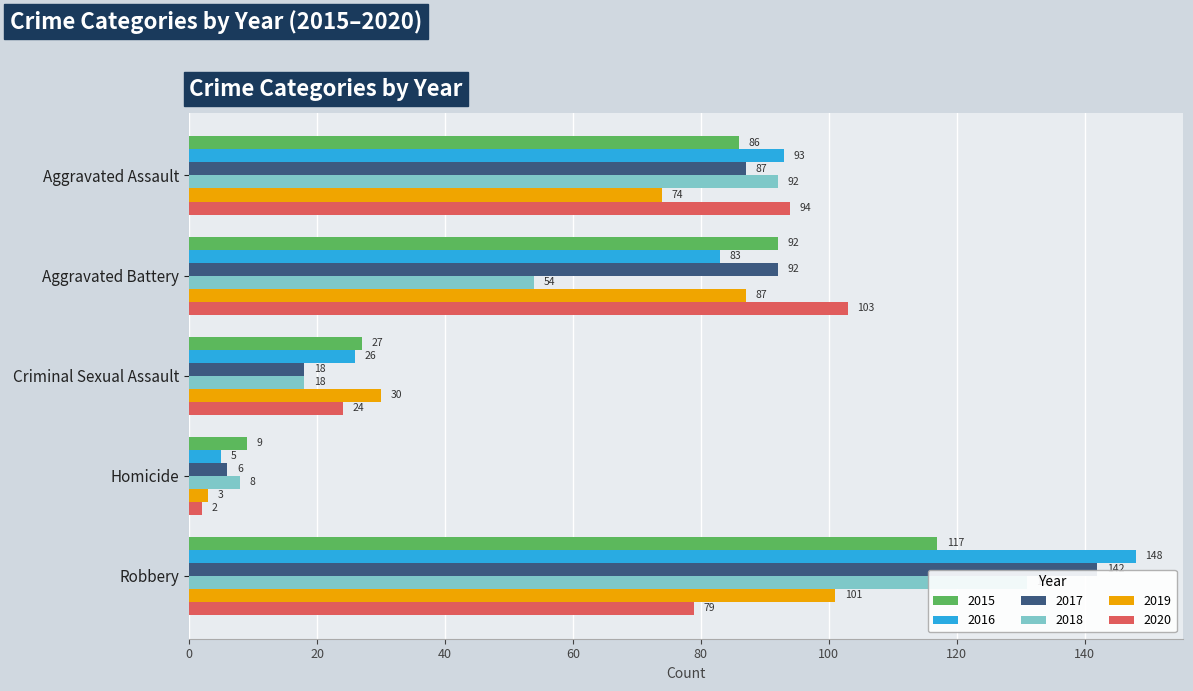

What is the average value of the 2020 series?

60